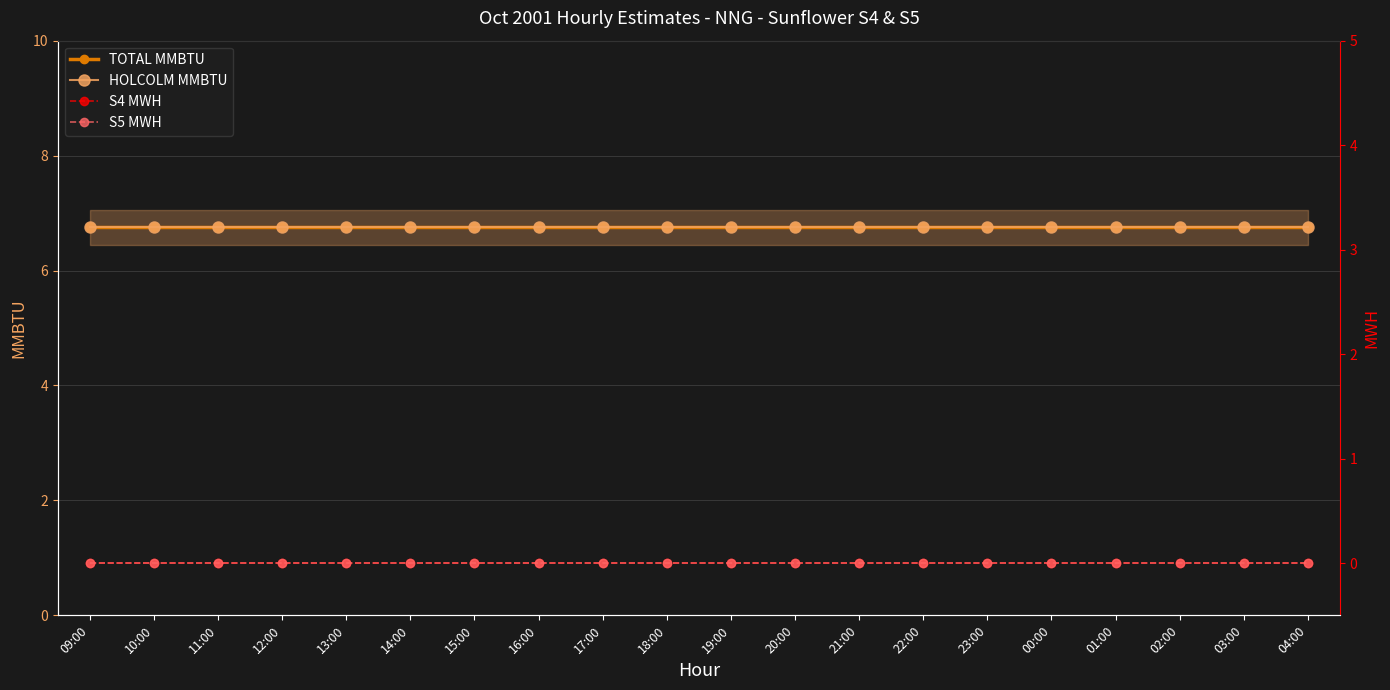

Rank the series by their maximum value, from lowest to highest.

S4 MWH, S5 MWH, TOTAL MMBTU, HOLCOLM MMBTU